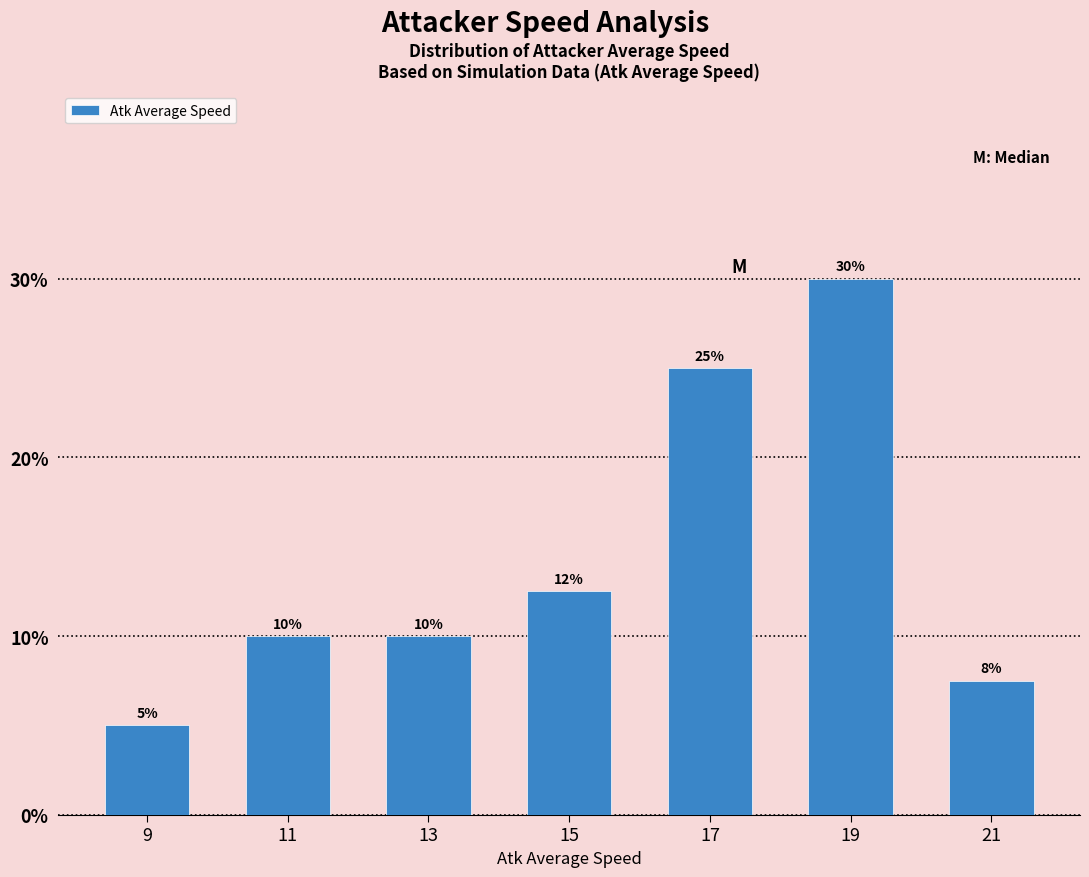

Over which range of the x-axis is the bar tallest?

18 to 20